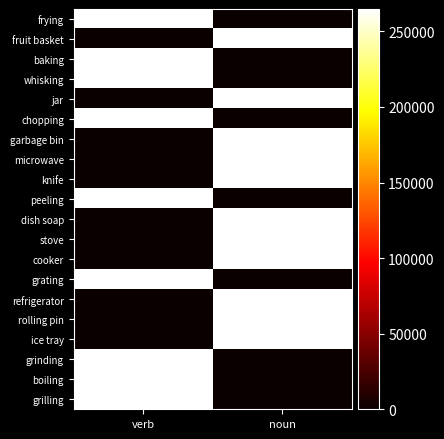

What is the spread (max minus min) of values at verb?

264827